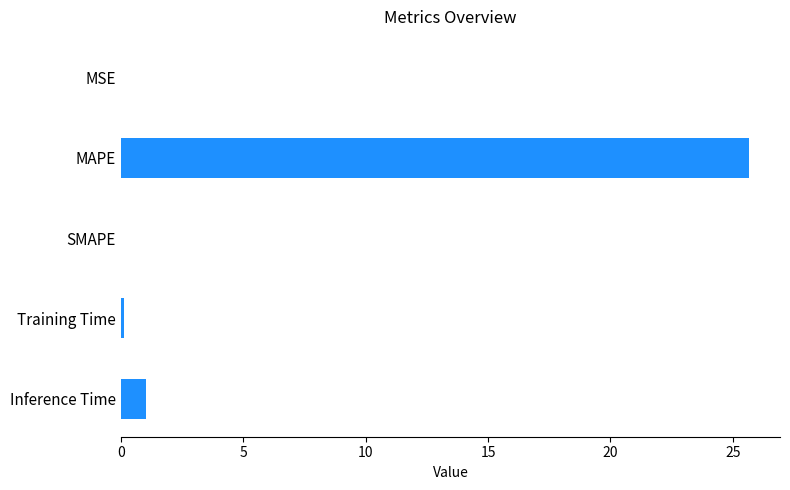

What is the sum of all values?

26.8